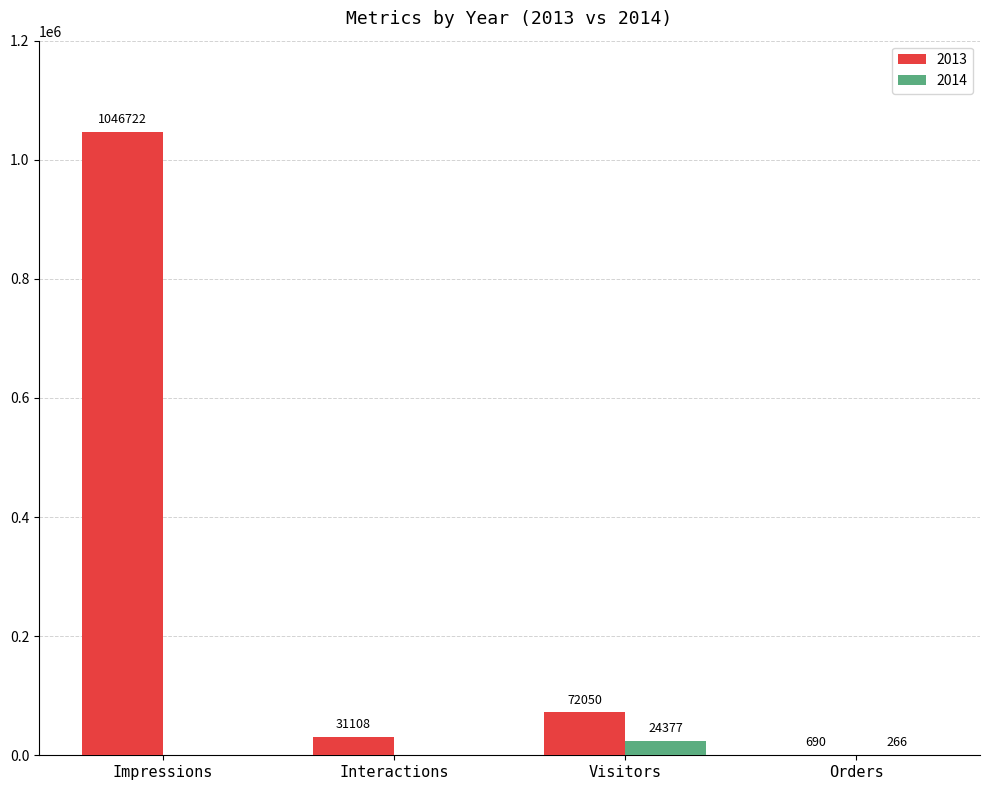

Which series changed the most between Impressions and Orders?

2013